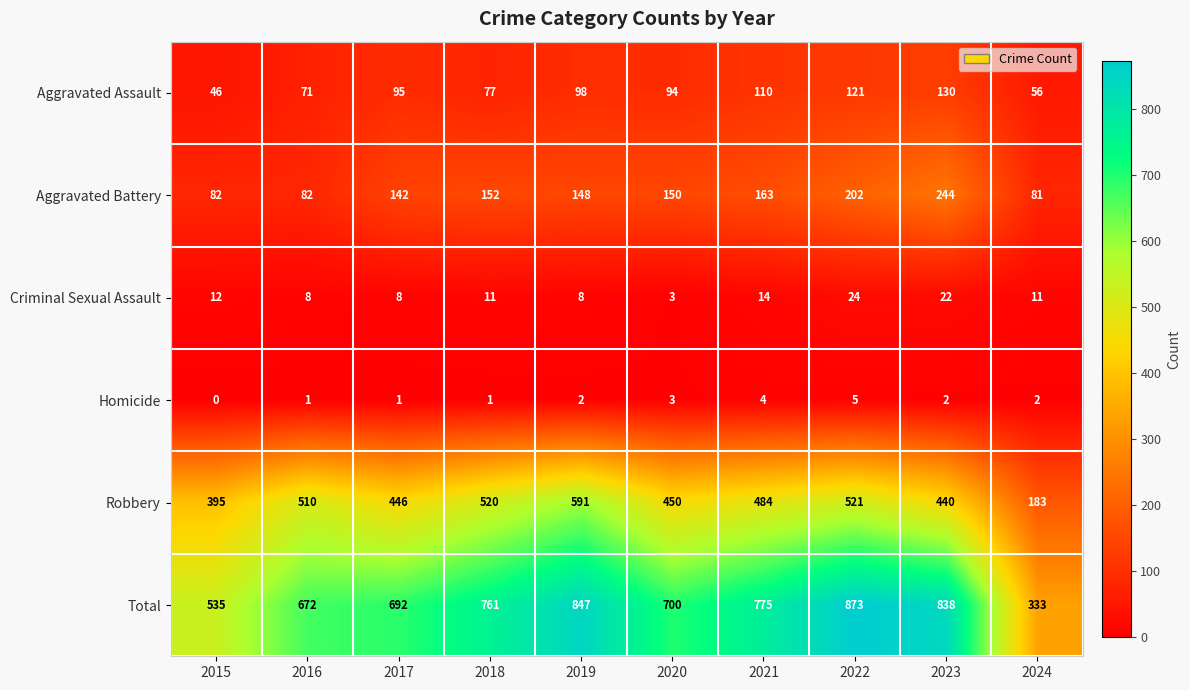

Count the Homicide values in the range 1 to 3.

7